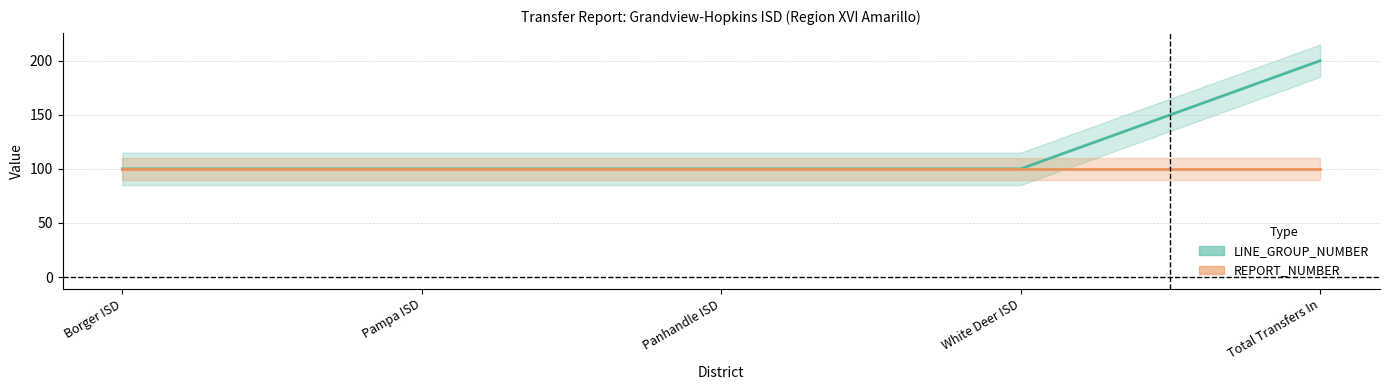

Is it true that the value at White Deer ISD is 100?

True